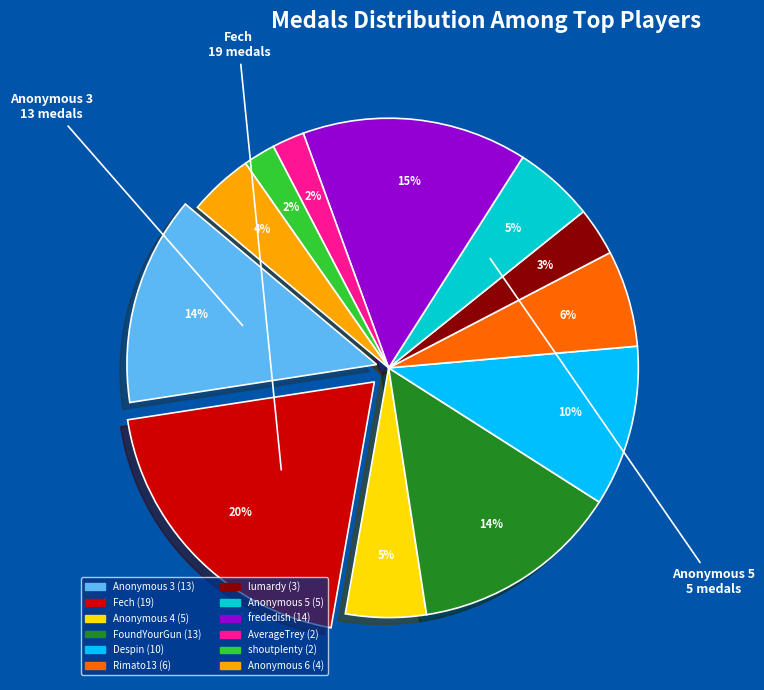

Is there a majority slice in this chart?

No